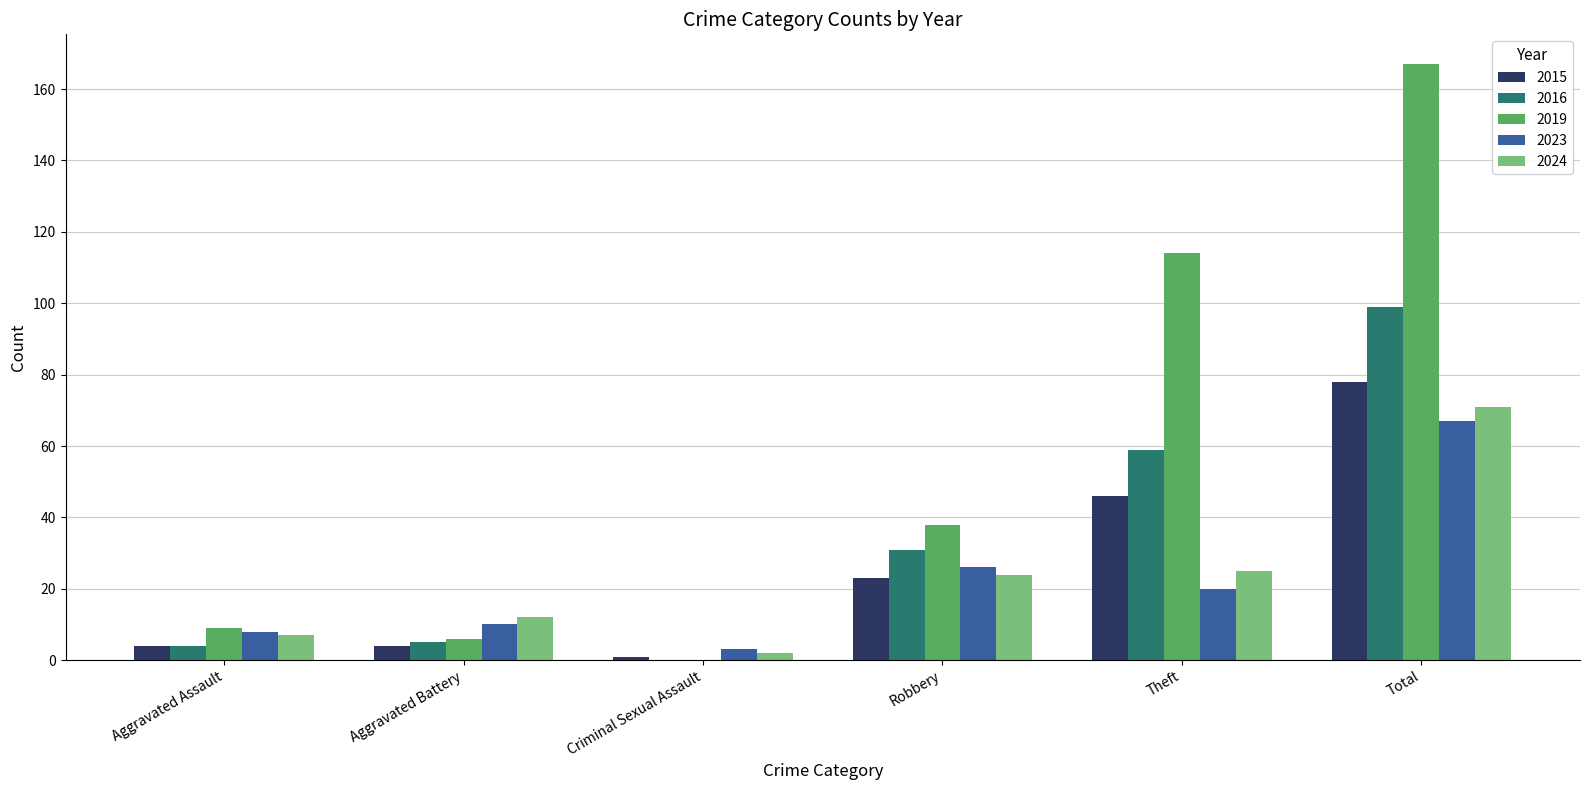

Does the chart contain stacked bars?

No